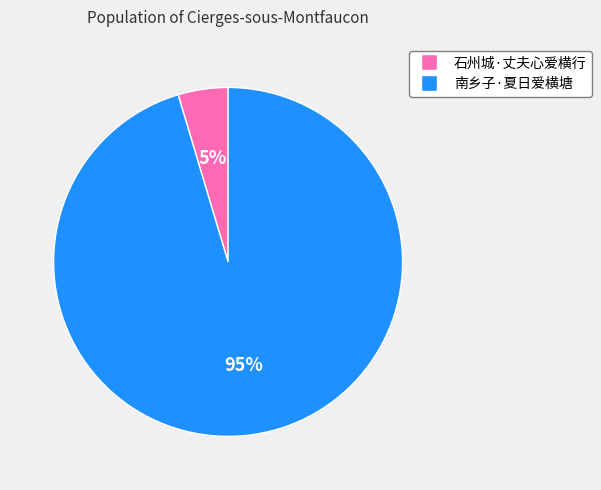

Does any single category account for the majority?

Yes